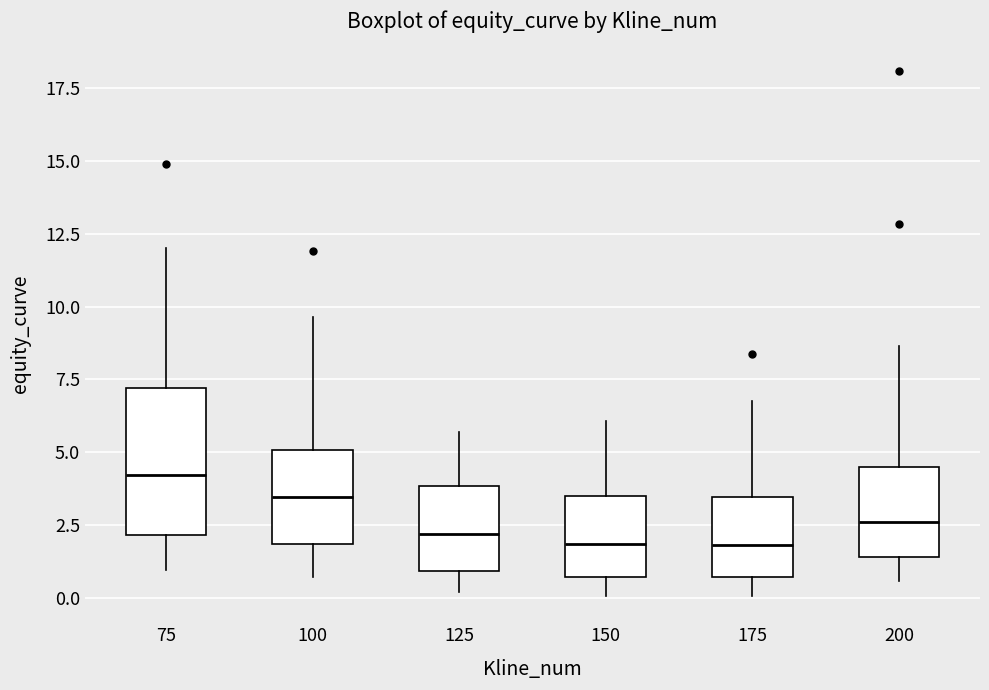

Reading left to right, transcribe this box plot: for each box, give where its median line is, the range the box spans, and where its two whiskers end, as read against the y-axis. The values are not printed on the chart, so give them approximately, as read against the axis.

75: median 4.0, box 2.0 to 7.0, whiskers 1.0 to 12.0
100: median 3.5, box 2.0 to 5.0, whiskers 0.5 to 9.5
125: median 2.0, box 1.0 to 4.0, whiskers 0.0 to 5.5
150: median 2.0, box 0.5 to 3.5, whiskers 0.0 to 6.0
175: median 2.0, box 0.5 to 3.5, whiskers 0.0 to 7.0
200: median 2.5, box 1.5 to 4.5, whiskers 0.5 to 8.5